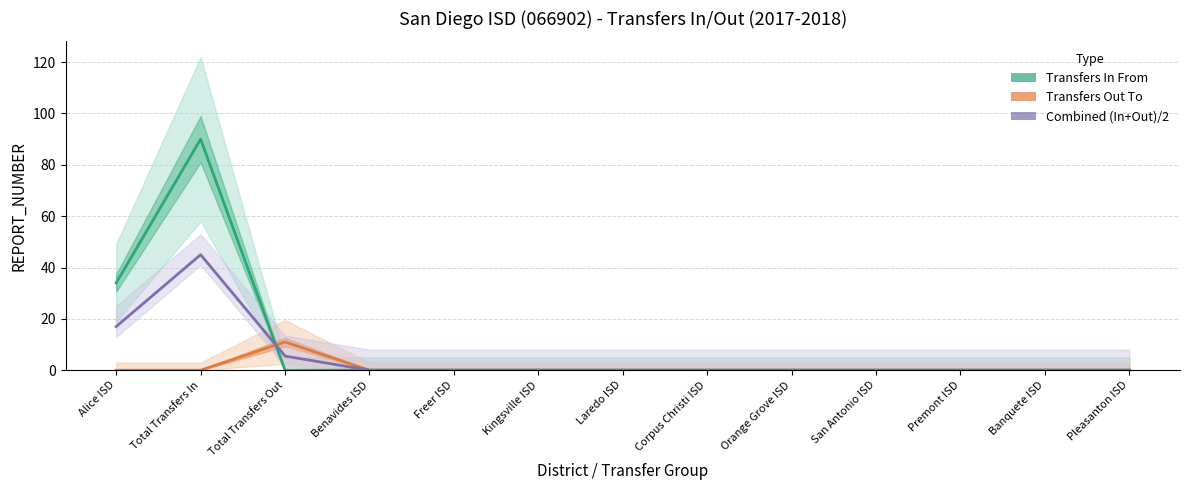

Does the chart display data point markers on the line(s)?

No